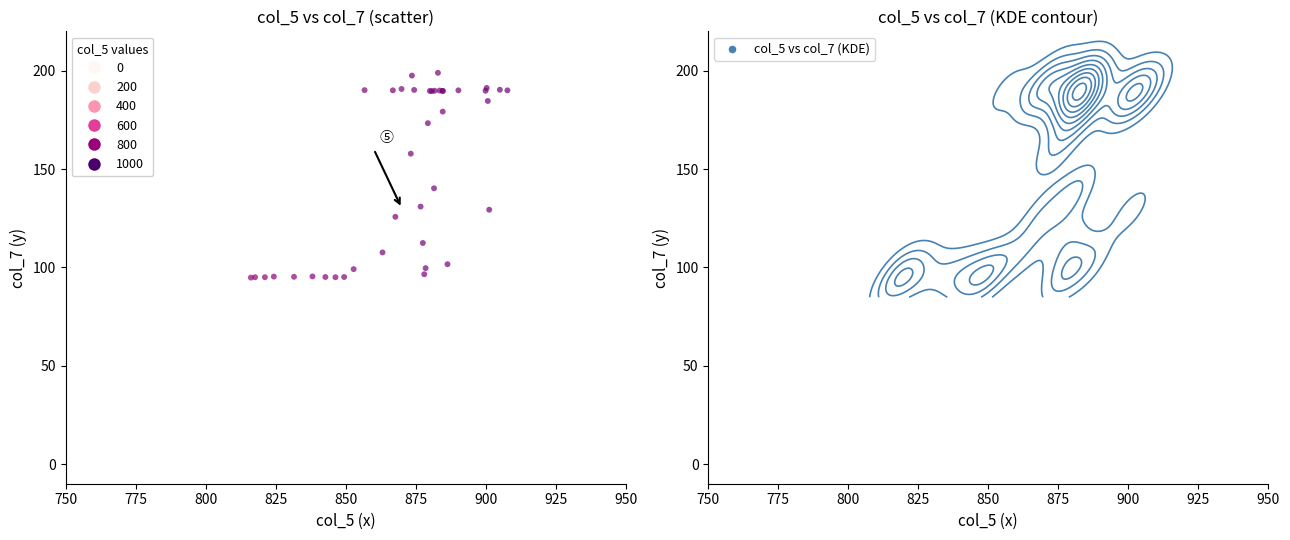

What Y value in the scatter plot is closest to 146?

140.2